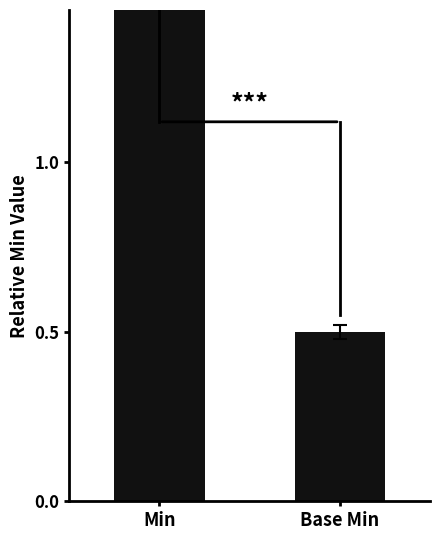

The chart shows a value of 2.5 at Min. True or false?

True